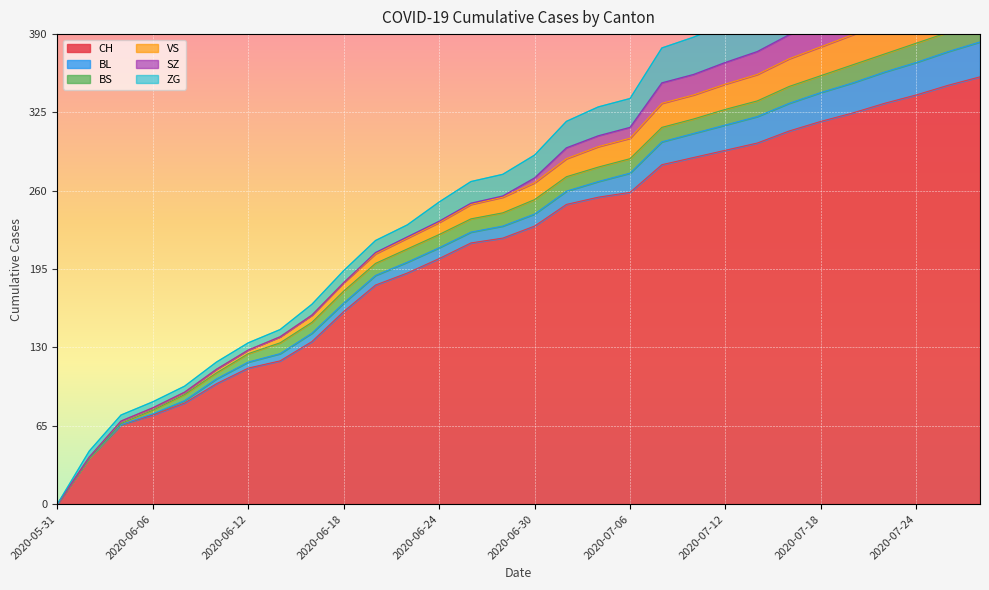

Which category has the lowest value in the CH series?

2020-05-31